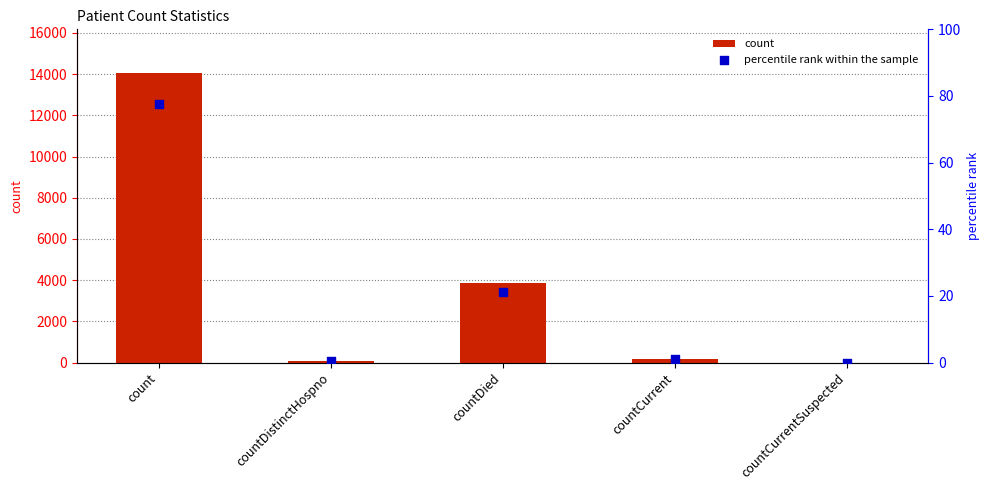

At which category is the sum across all series the highest?

count